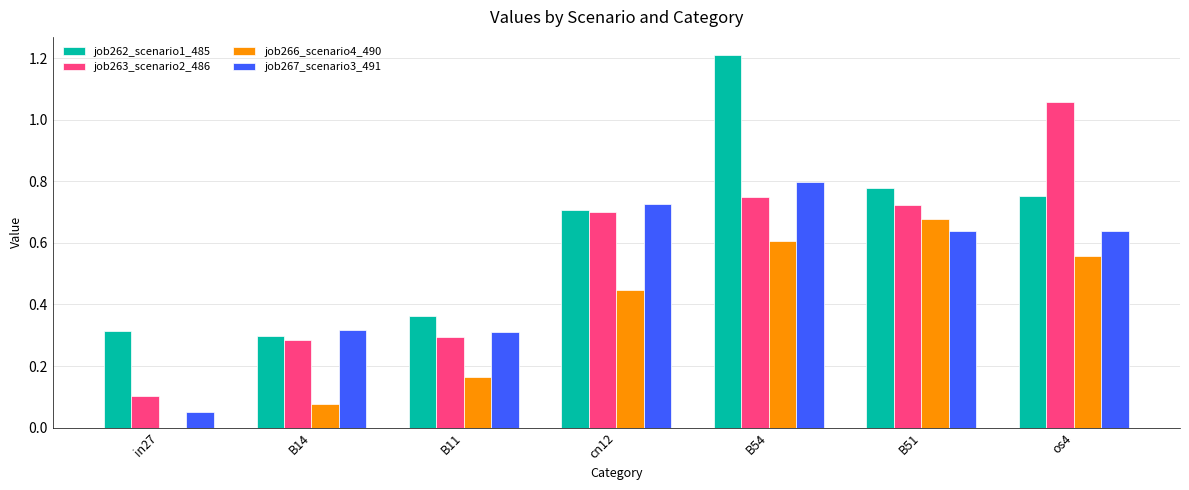

At which category is the sum across all series the highest?

B54